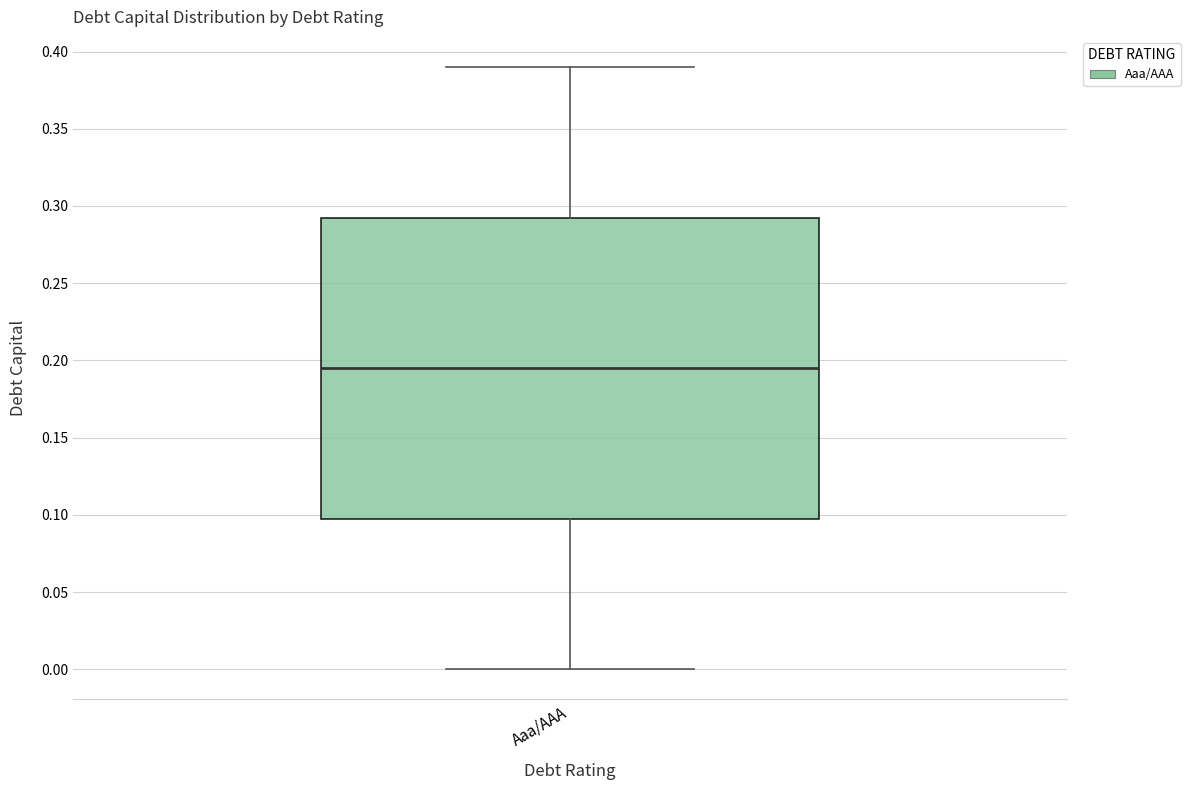

Transcribe this box plot: give where the median line is, the range the box spans, and where the two whiskers end, as read against the y-axis. The values are not printed on the chart, so give them approximately, as read against the axis.

median 0.195, box 0.100 to 0.295, whiskers 0.000 to 0.390